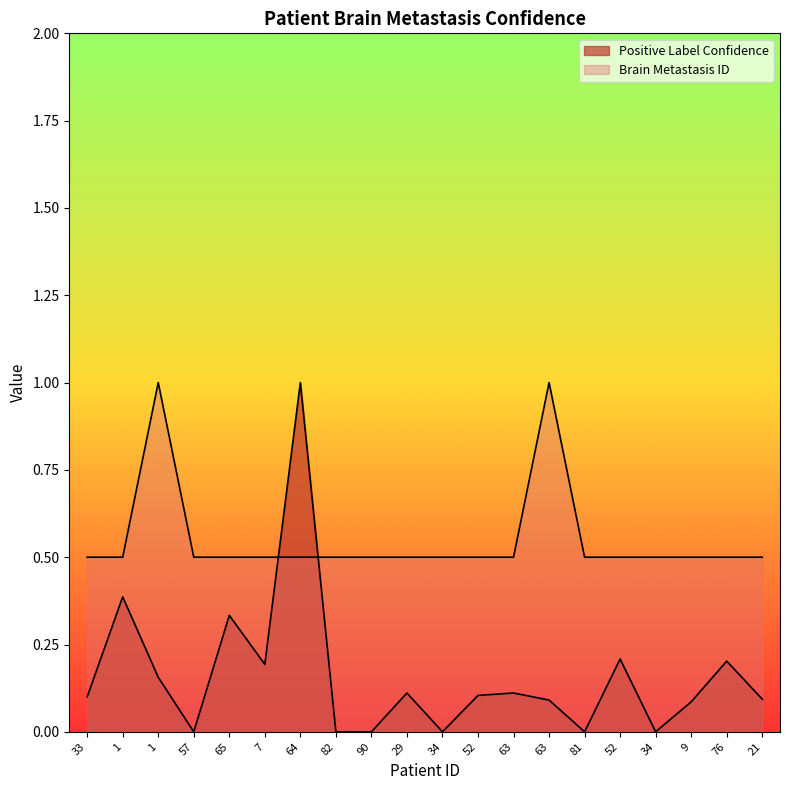

Between 82 and 81, which series saw the biggest shift?

Positive Label Confidence